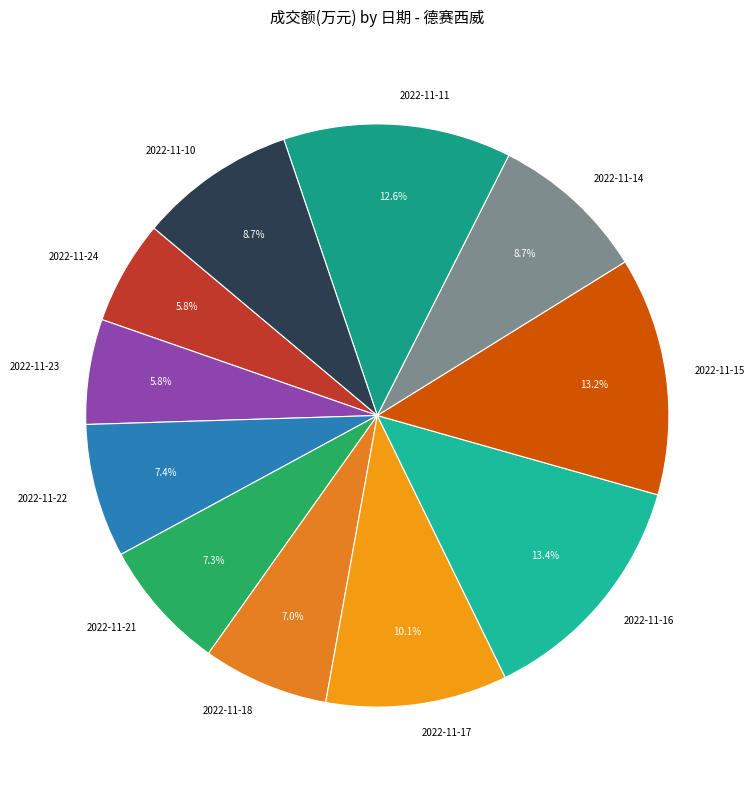

To the nearest percent, what is the average slice percentage?

9%